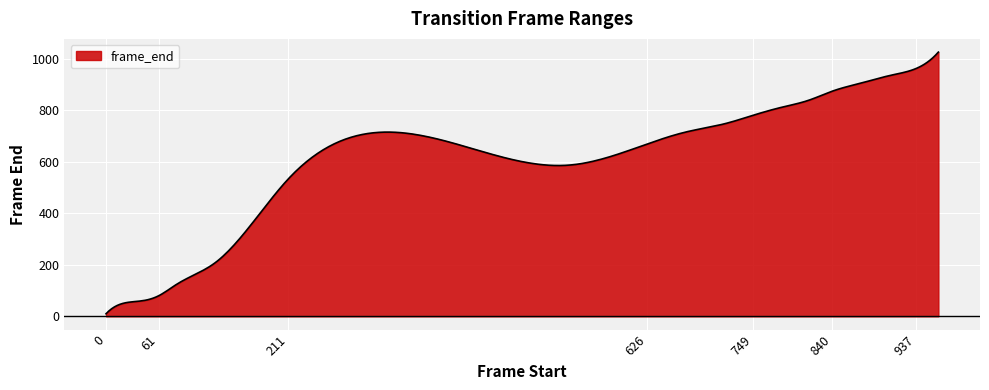

What is the greatest value displayed?

1026.0